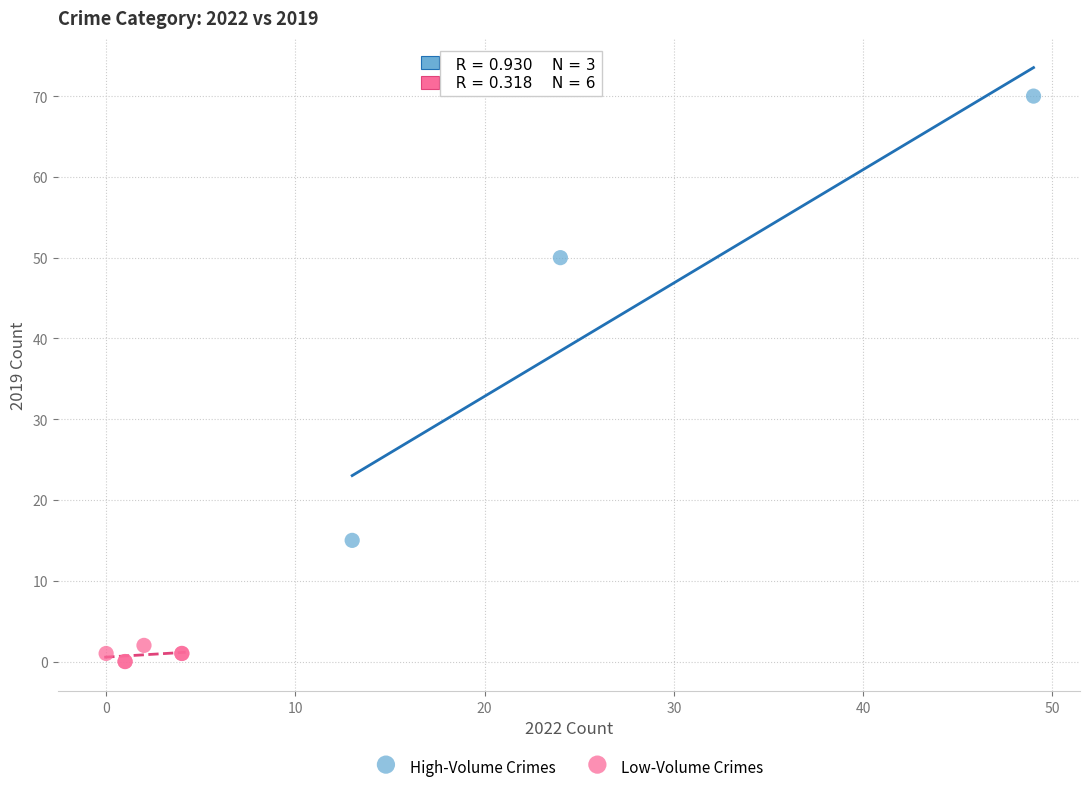

Which series reaches the minimum Y coordinate?

Low-Volume Crimes